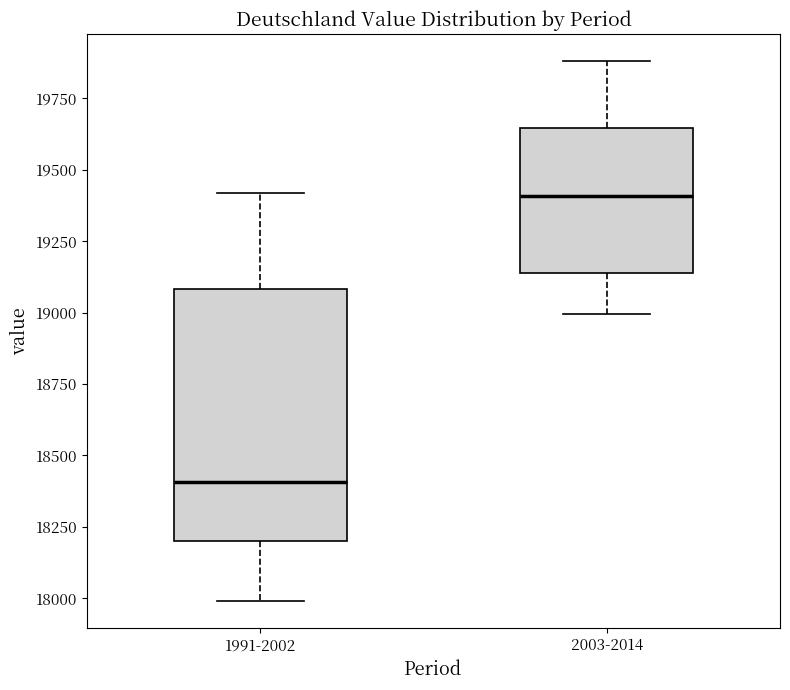

Which box is the tallest, from its lower edge to its upper edge?

1991-2002